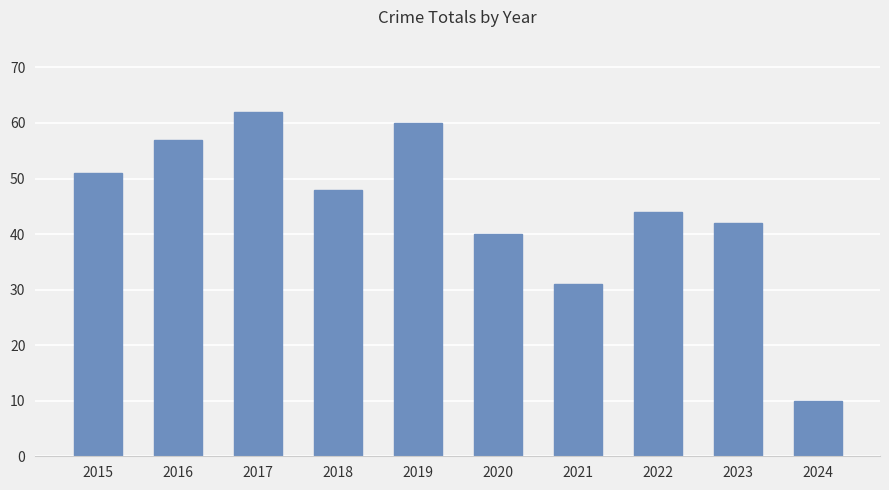

What is the difference between the maximum and minimum values?

52